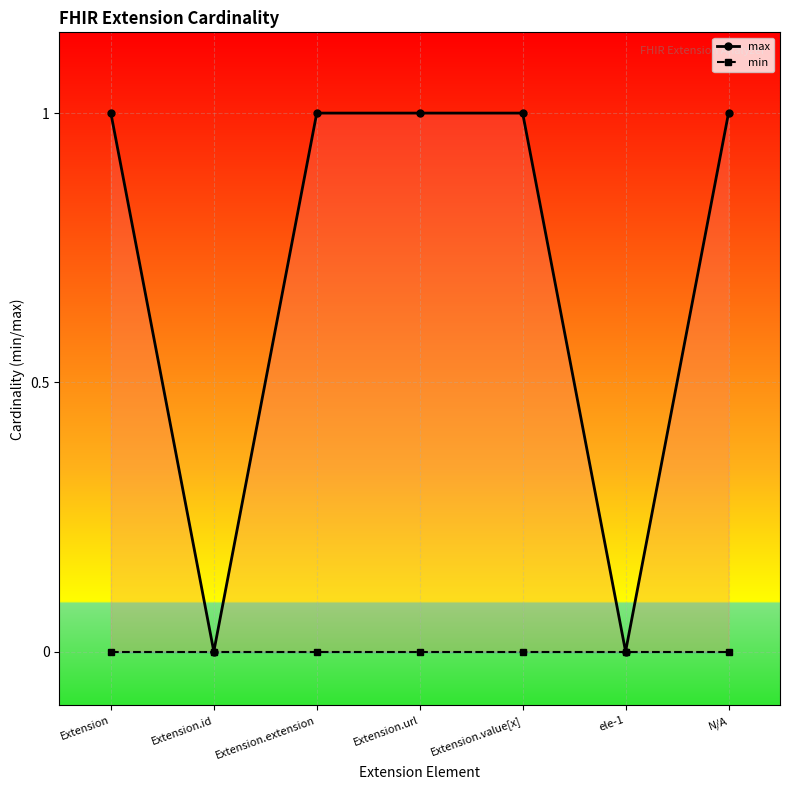

True or false: min has more than 0 interior local peaks.

False